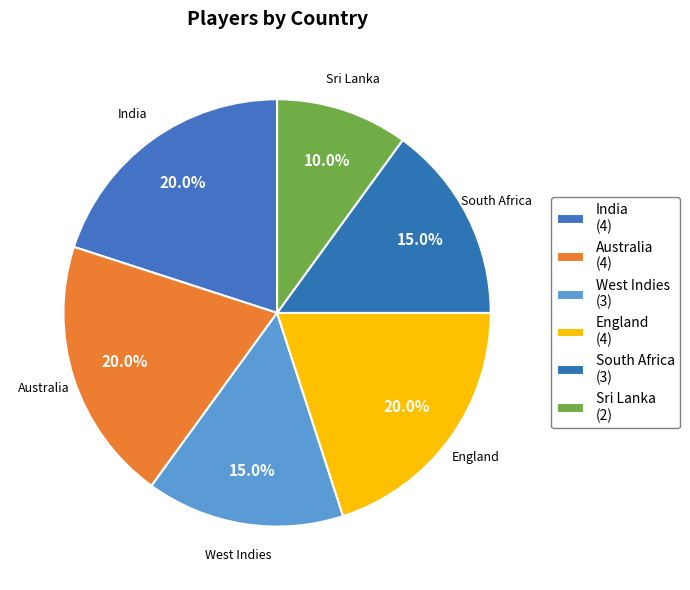

How many segments does this pie chart have?

6